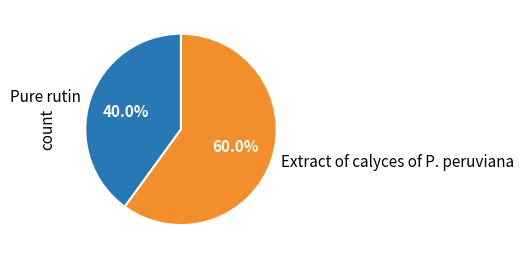

To the nearest percent, what is the difference between the Pure rutin and Extract of calyces of P. peruviana slice percentages?

20%